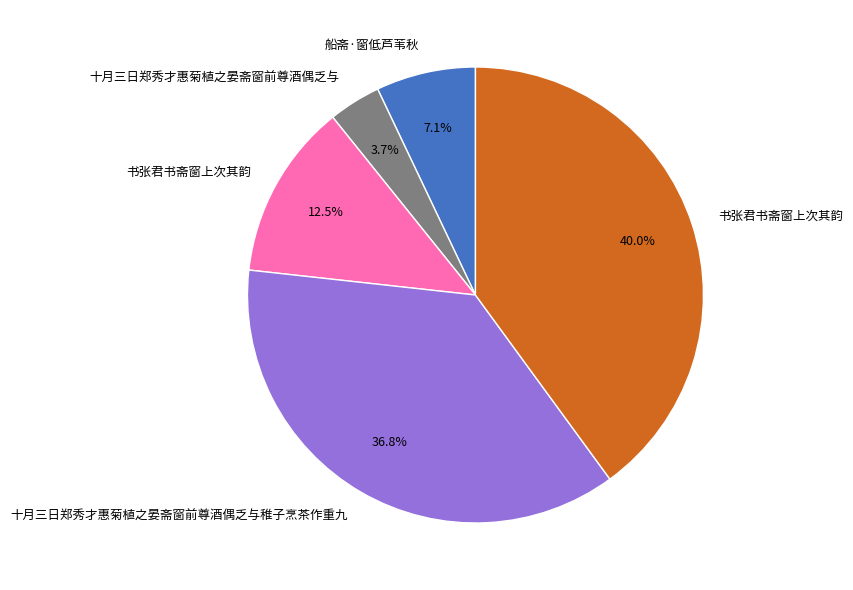

Does any single category account for the majority?

No